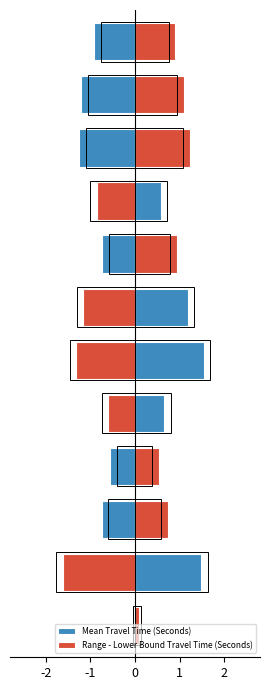

What is the minimum value for Range - Lower Bound Travel Time (Seconds)?

-1.6